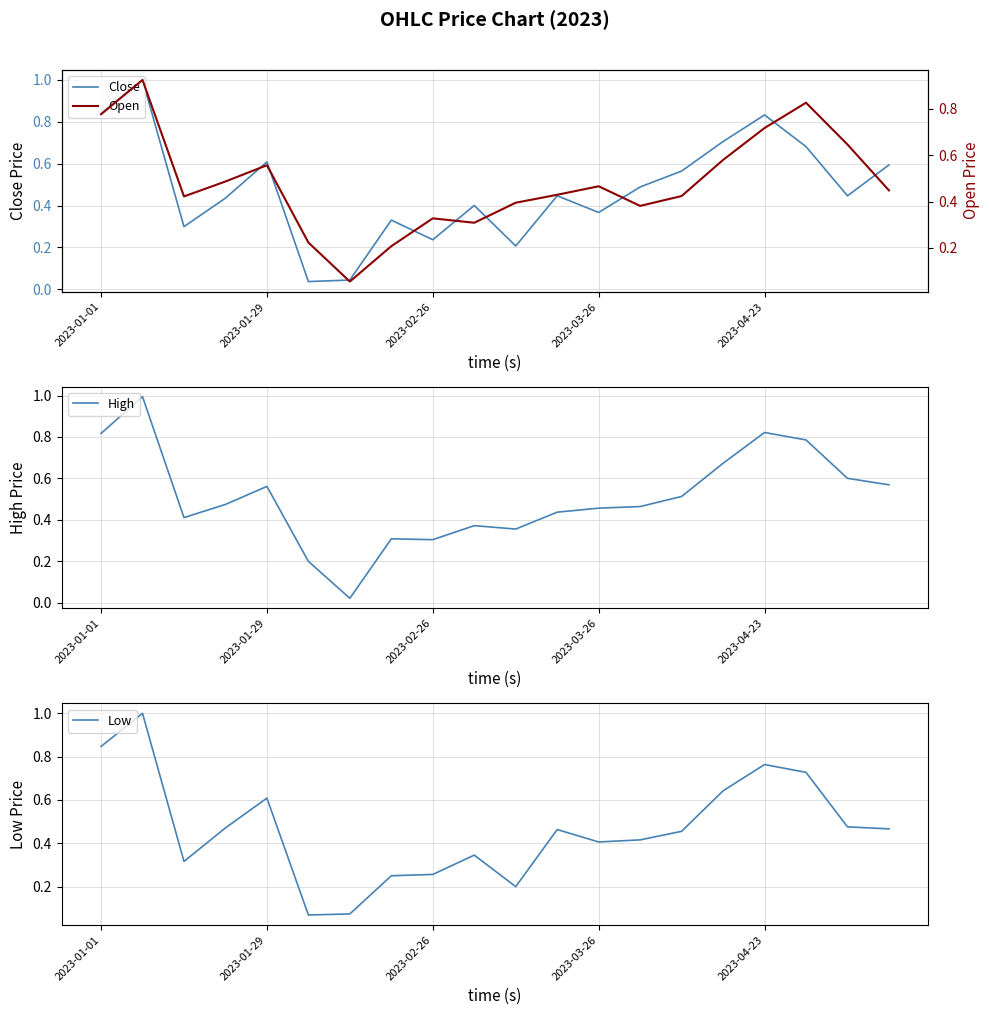

Between 14 and 17, which is larger?

17